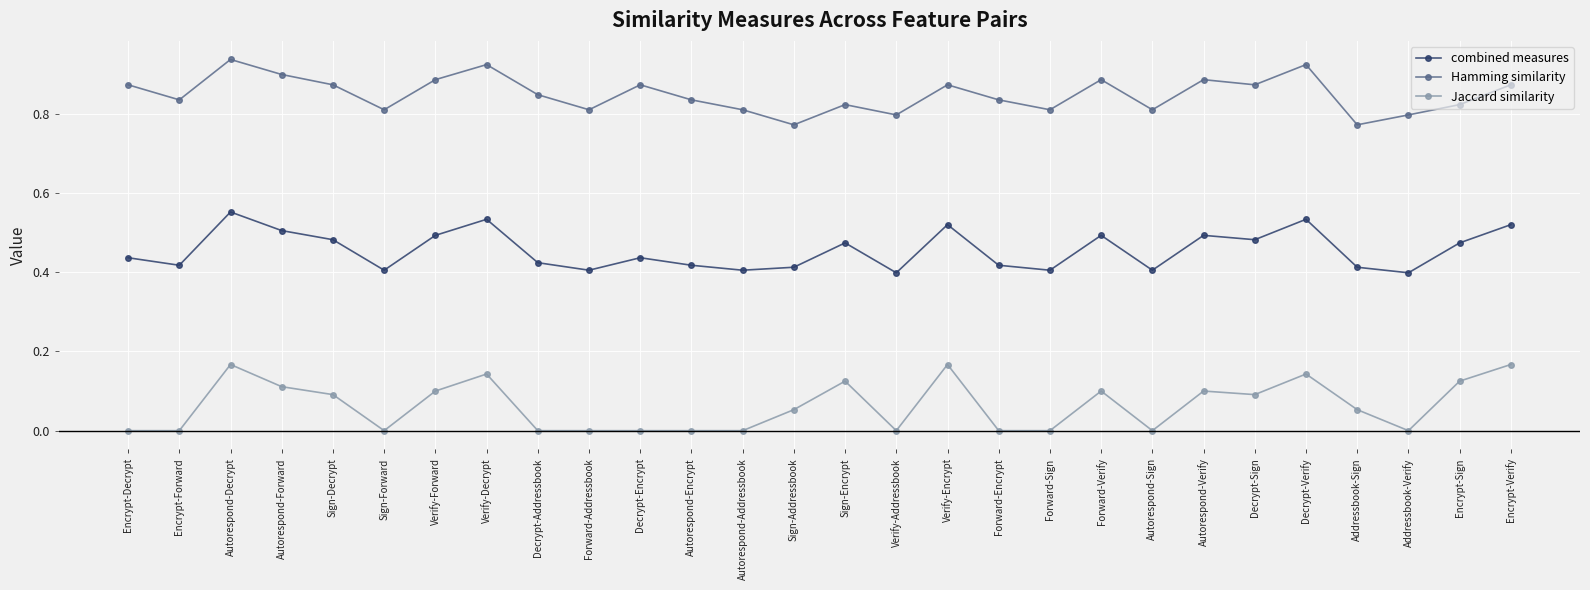

Rank the series by their average value, from lowest to highest.

Jaccard similarity, combined measures, Hamming similarity